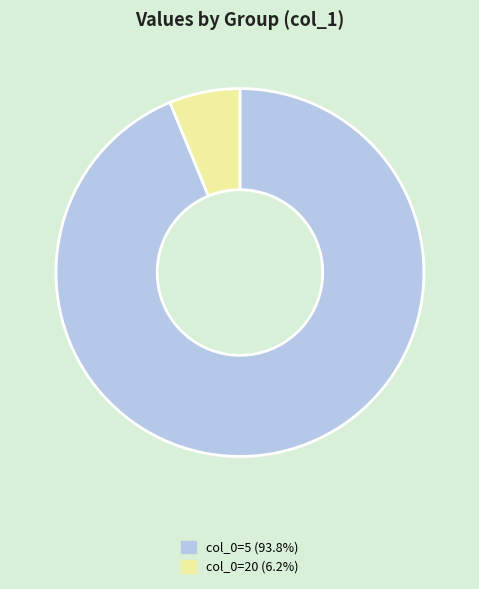

Is there a majority slice in this chart?

Yes